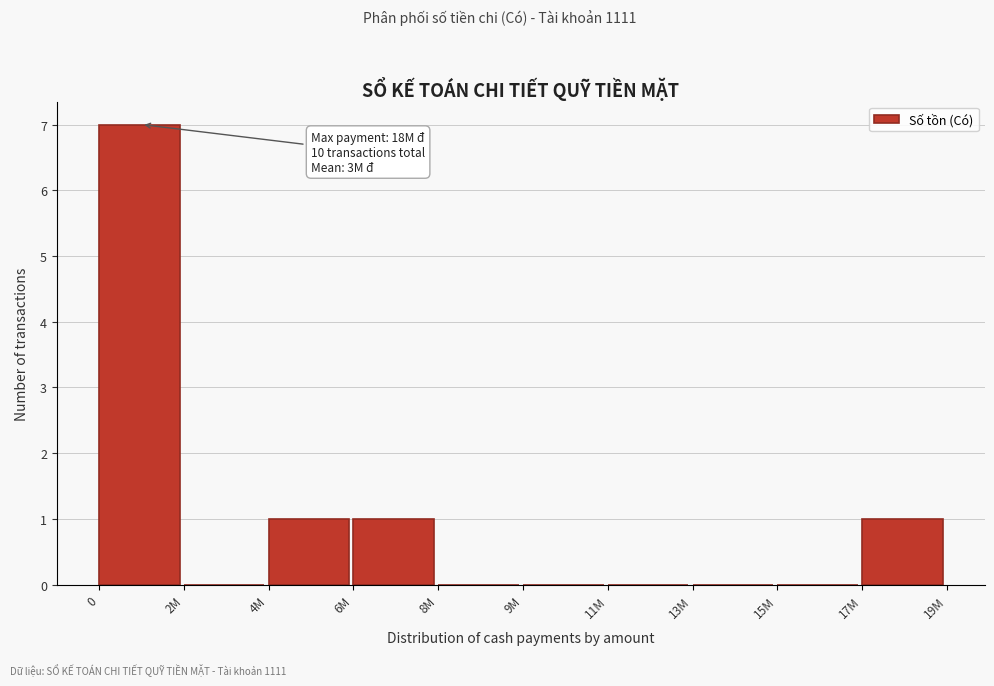

Reading left to right, extract all data points from this chart.

0=7	2M=0	4M=1	6M=1	8M=0	9M=0	11M=0	13M=0	15M=0	17M=1